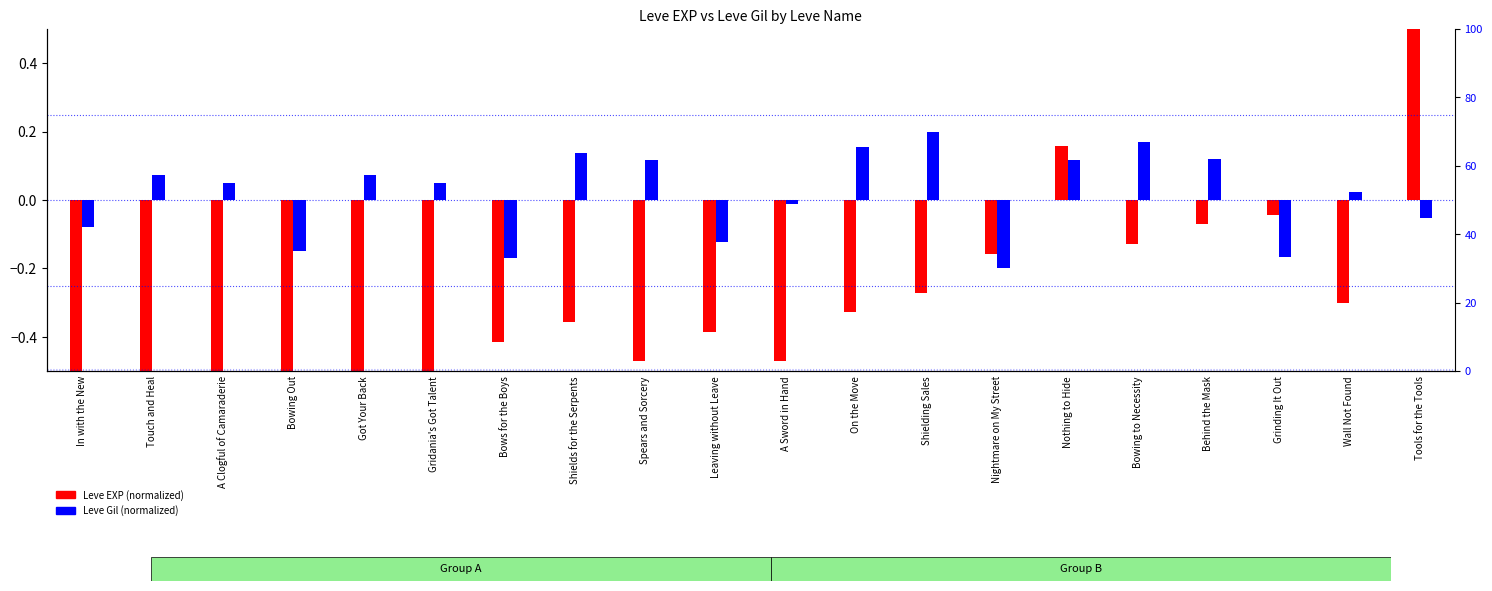

At which label is Leve Gil (normalized) closest to 0?

A Sword in Hand